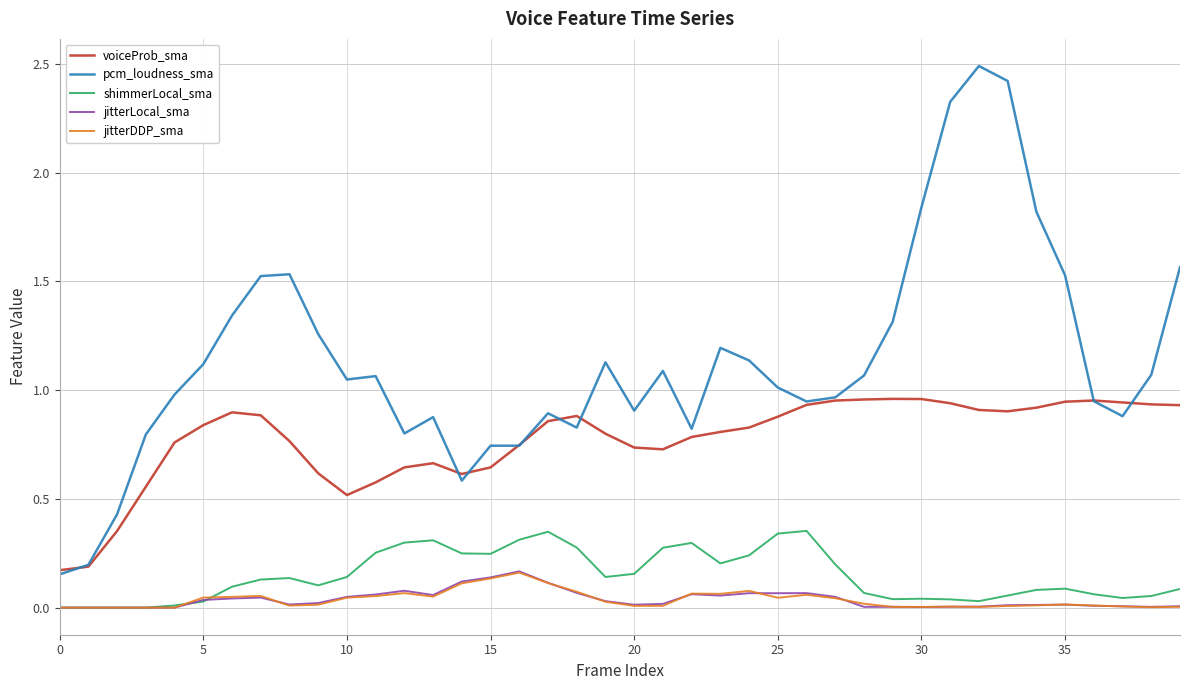

What are all the series names shown in the legend?

voiceProb_sma, pcm_loudness_sma, shimmerLocal_sma, jitterLocal_sma, jitterDDP_sma